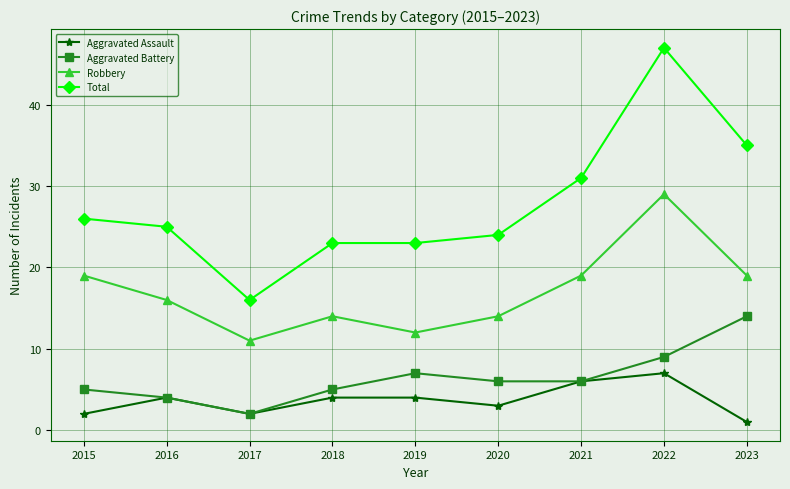

How many lines are shown in the chart?

4